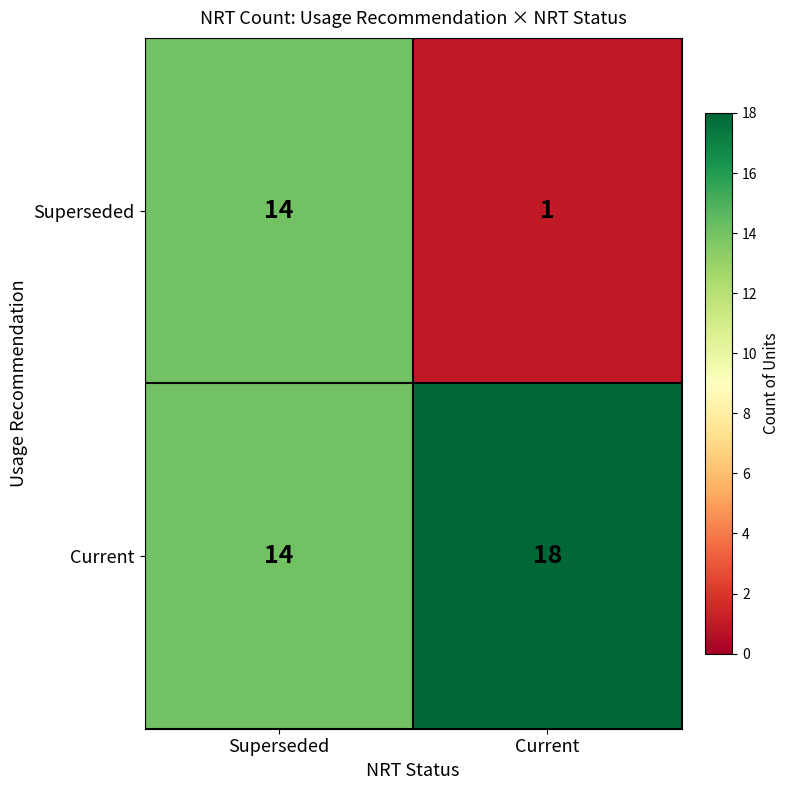

Is it true that Current equals 18 at Current?

True